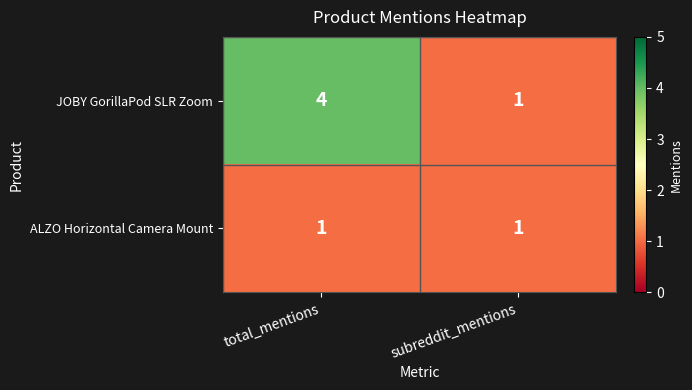

At which label is JOBY GorillaPod SLR Zoom closest to 2?

subreddit_mentions